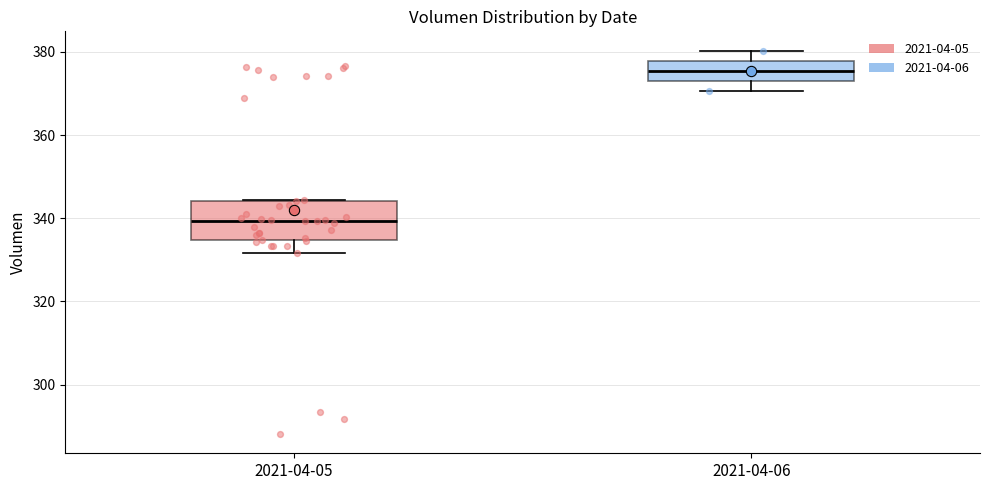

Reading left to right, read every box against the y-axis: the position of its median line, the range the box covers, and the ends of its whiskers. The values are not printed on the chart, so give them approximately, as read against the axis.

2021-04-05: median 340, box 334 to 344, whiskers 332 to 344
2021-04-06: median 376, box 374 to 378, whiskers 370 to 380